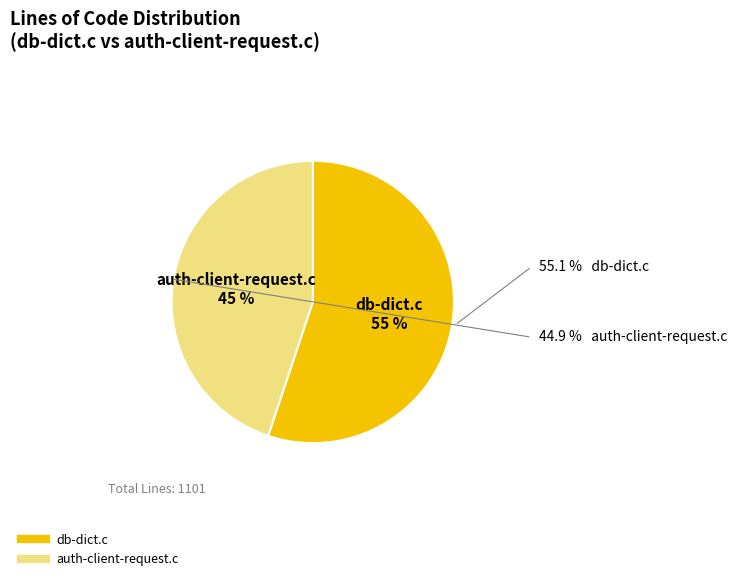

To the nearest percent, what percentage of the pie is db-dict.c?

55%